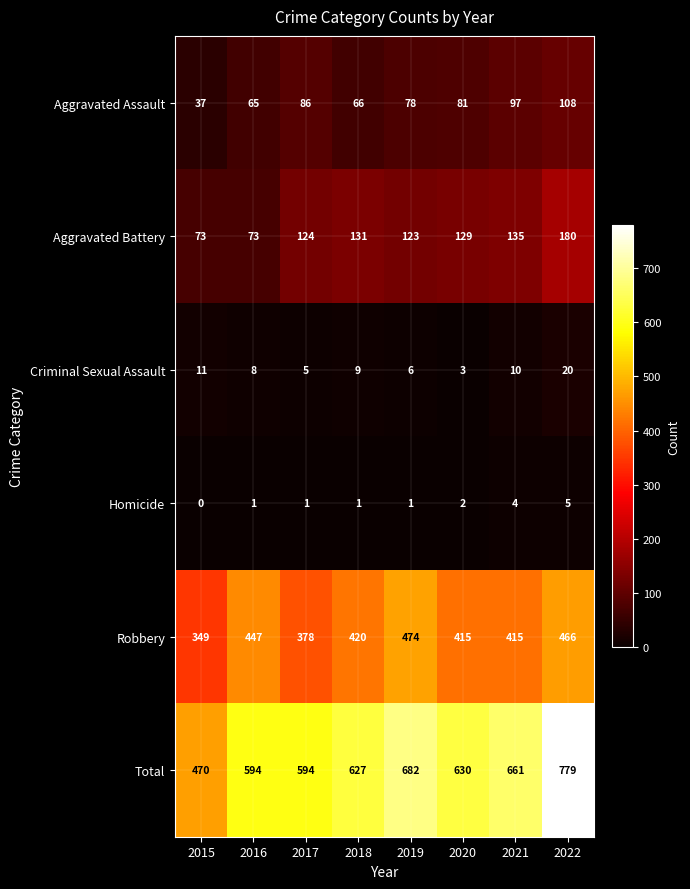

How many distinct data groups are displayed?

6